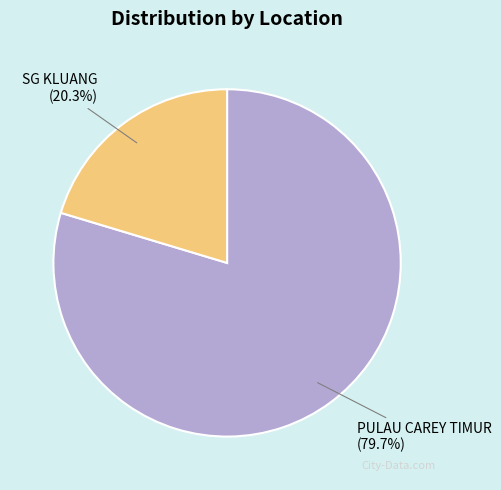

How much of the chart is everything except PULAU CAREY TIMUR?

20.3%